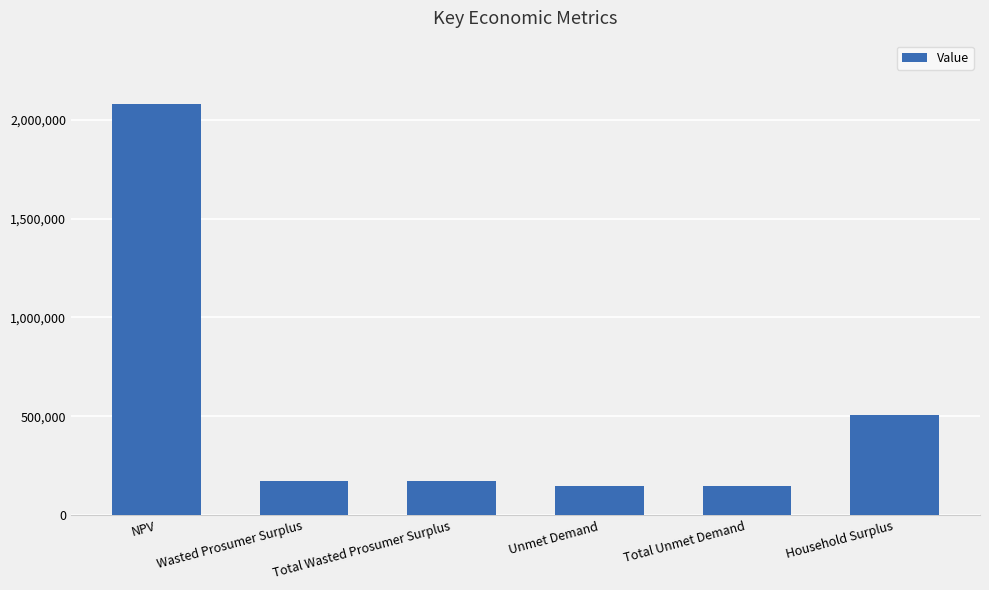

Which label corresponds to the largest value in the chart?

NPV